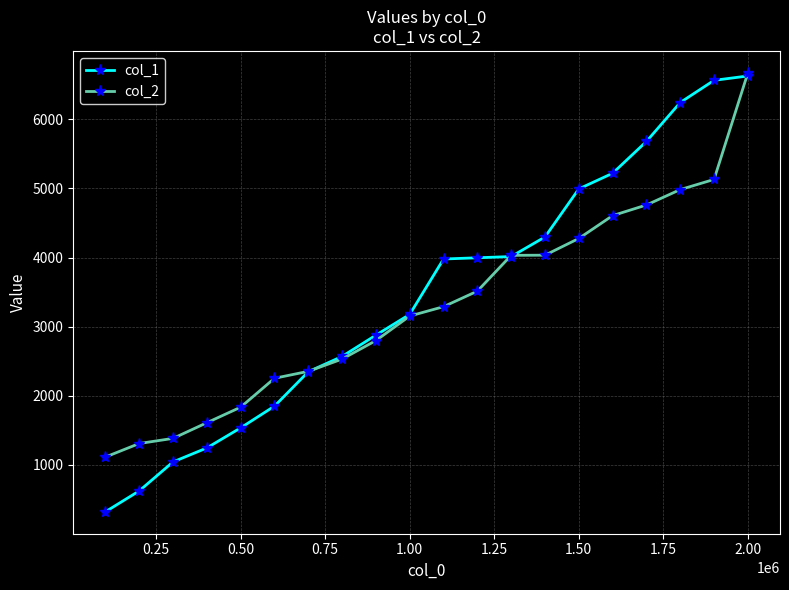

What is the minimum value for col_2?

1111.1